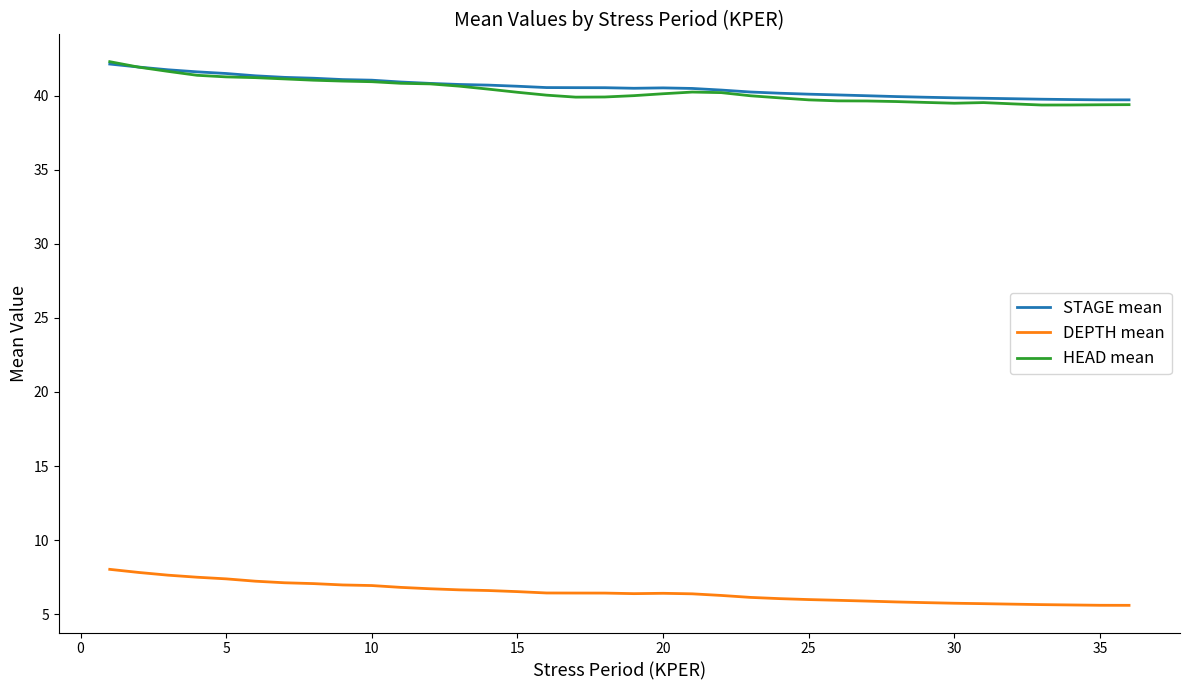

True or false: HEAD mean and DEPTH mean cross at least once.

False